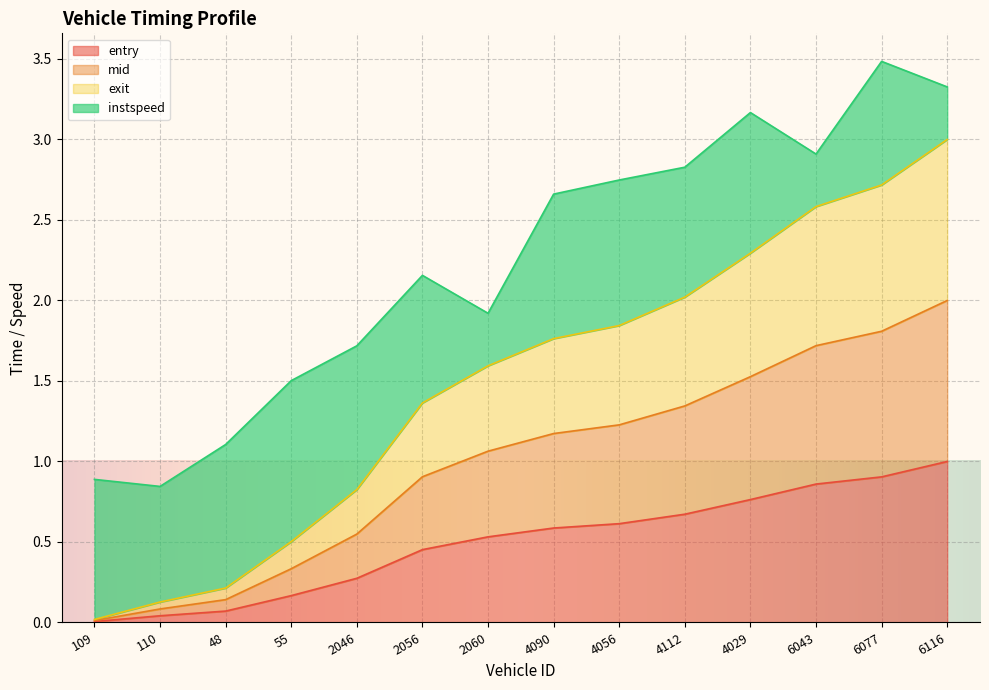

True or false: exit and mid cross at least once.

False